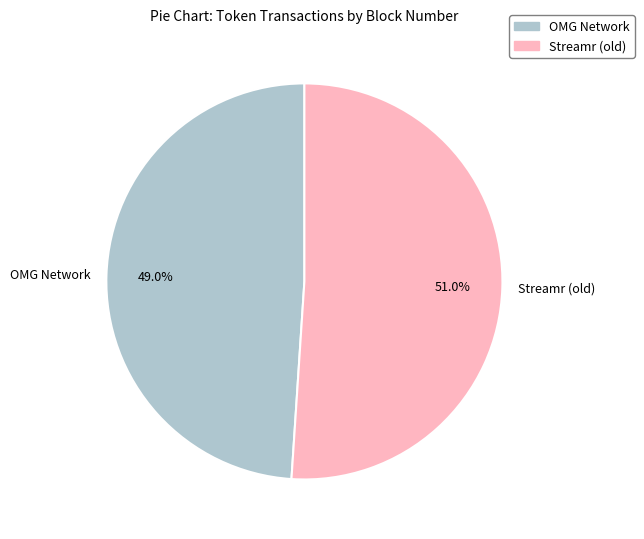

To the nearest percent, what percentage of the pie is Streamr (old)?

51%